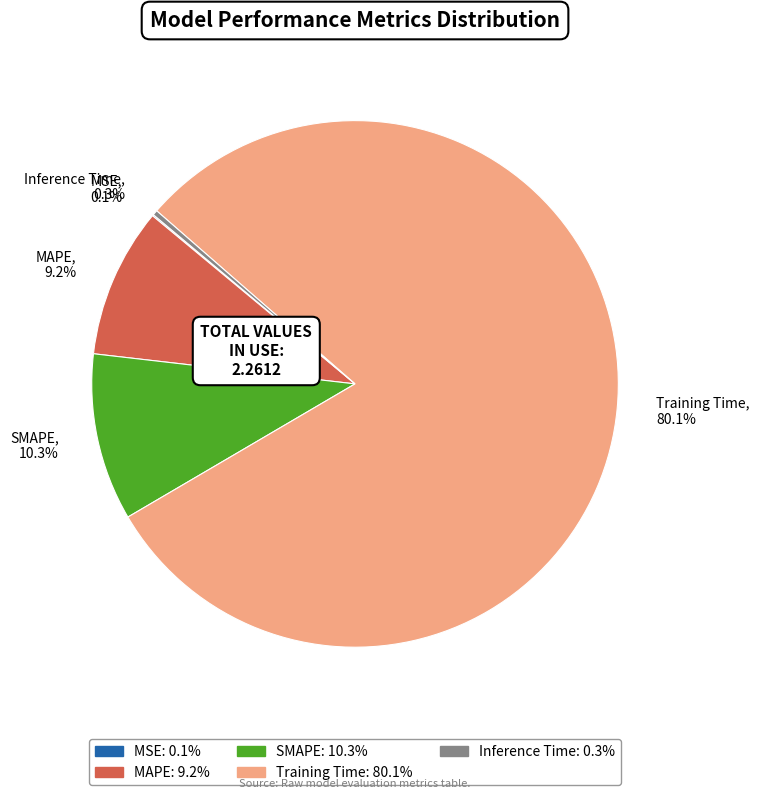

Does any single category account for the majority?

Yes